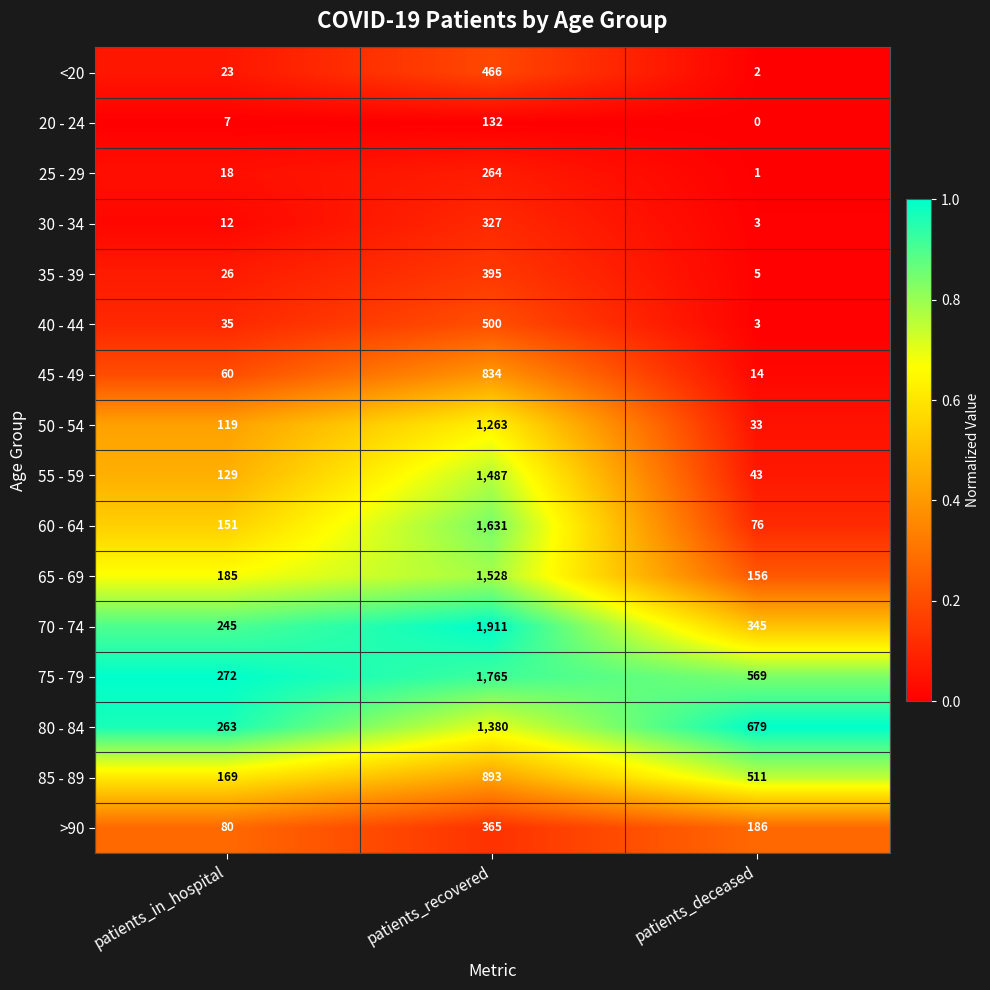

Which series changed the most between patients_in_hospital and patients_deceased?

80 - 84